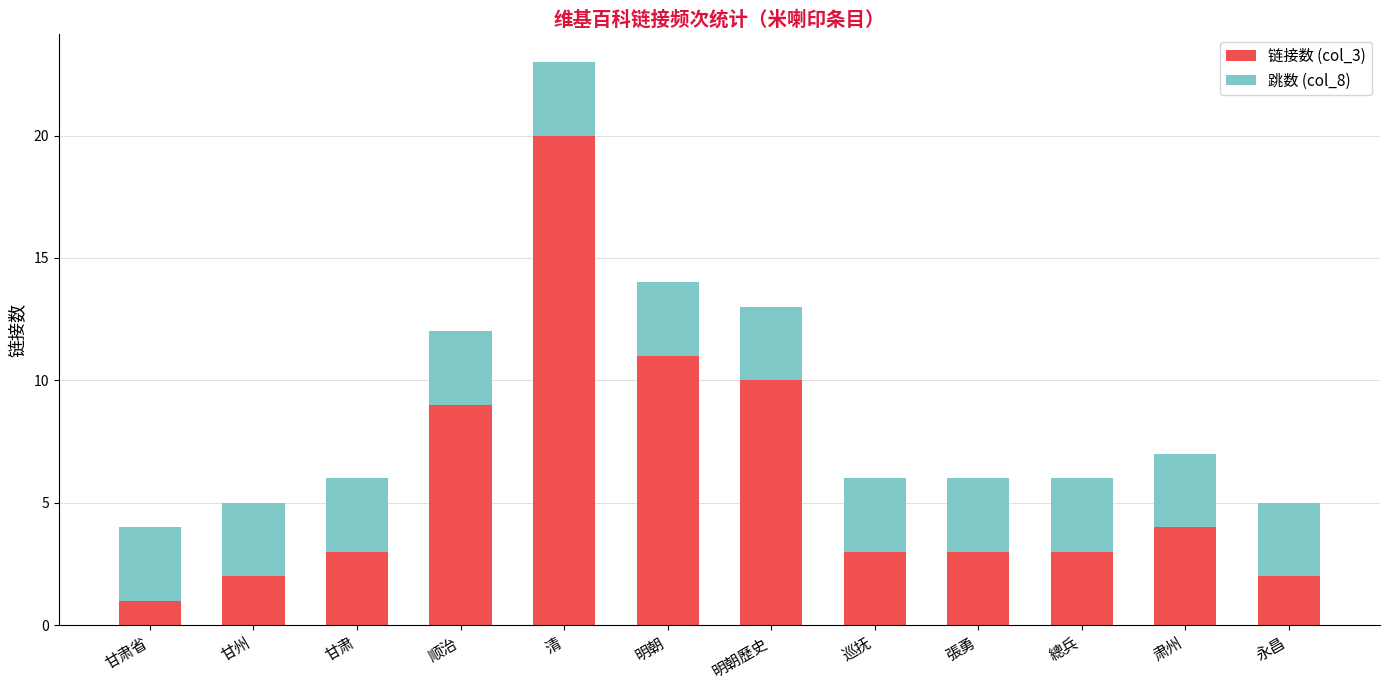

Which category has the lowest value in the 链接数 (col_3) series?

甘肃省